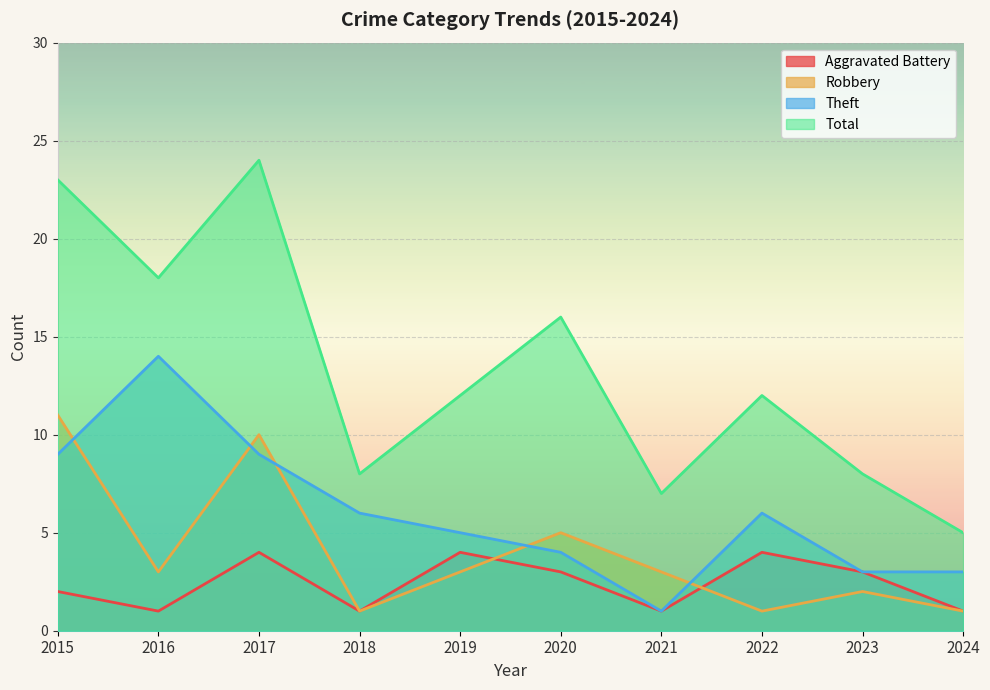

List the labels in order of Theft value, largest first.

2016, 2015, 2017, 2018, 2022, 2019, 2020, 2023, 2024, 2021